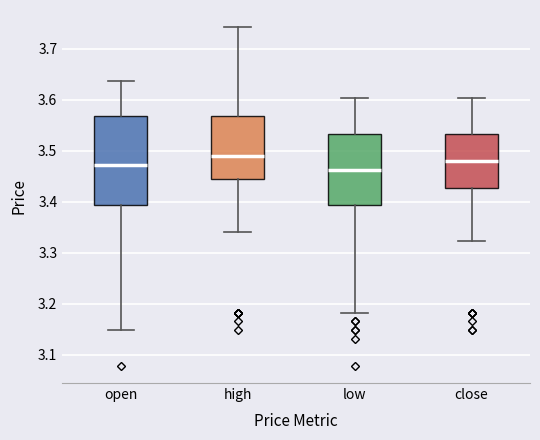

Where is the upper edge of the box for high on the y-axis? The values are not printed on the chart, so give them approximately, as read against the axis.

3.57